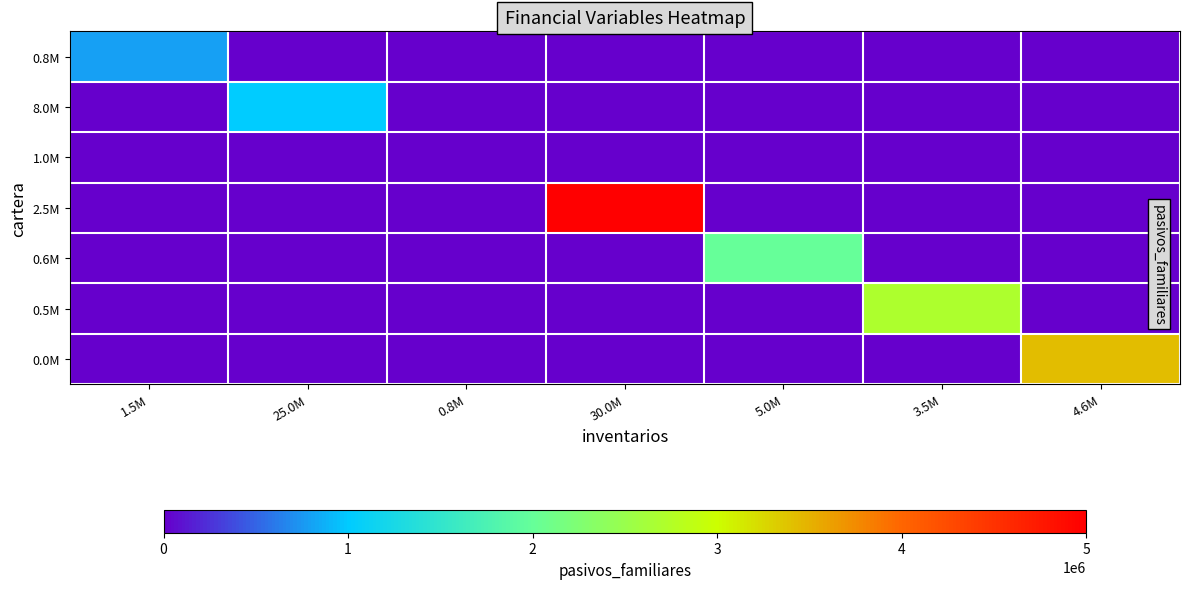

Reading left to right, list all the values displayed in this chart.

0.8M: 1.5M=800000	25.0M=0	0.8M=0	30.0M=0	5.0M=0	3.5M=0	4.6M=0
8.0M: 1.5M=0	25.0M=1000000	0.8M=0	30.0M=0	5.0M=0	3.5M=0	4.6M=0
1.0M: 1.5M=0	25.0M=0	0.8M=0	30.0M=0	5.0M=0	3.5M=0	4.6M=0
2.5M: 1.5M=0	25.0M=0	0.8M=0	30.0M=5000000	5.0M=0	3.5M=0	4.6M=0
0.6M: 1.5M=0	25.0M=0	0.8M=0	30.0M=0	5.0M=2000000	3.5M=0	4.6M=0
0.5M: 1.5M=0	25.0M=0	0.8M=0	30.0M=0	5.0M=0	3.5M=2700000	4.6M=0
0.0M: 1.5M=0	25.0M=0	0.8M=0	30.0M=0	5.0M=0	3.5M=0	4.6M=3433000